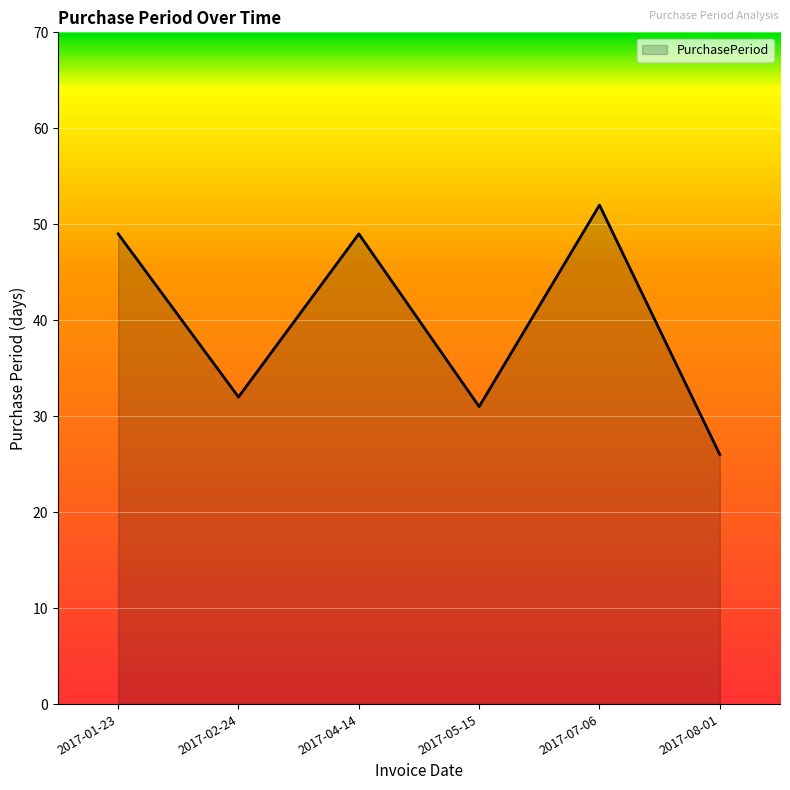

Where is the first local minimum?

2017-02-24